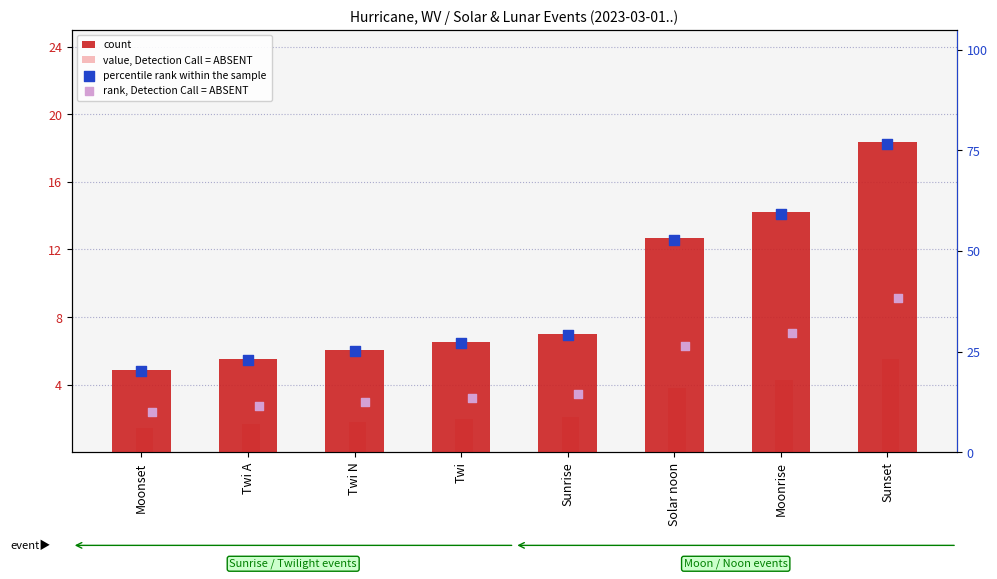

Which series contains the lowest Y value?

value, Detection Call = ABSENT